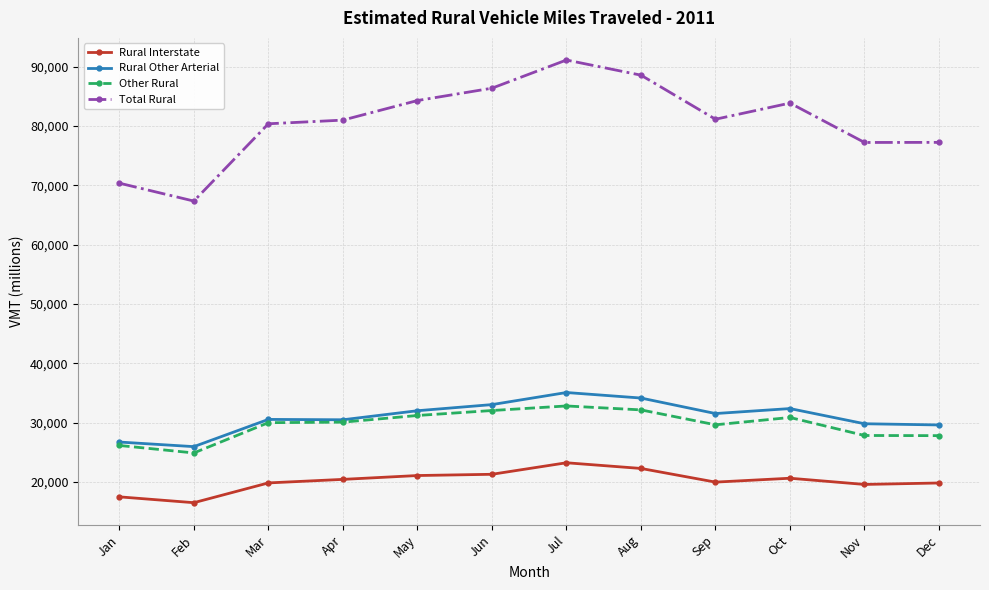

The value of Total Rural at Nov is 77208. True or false?

True